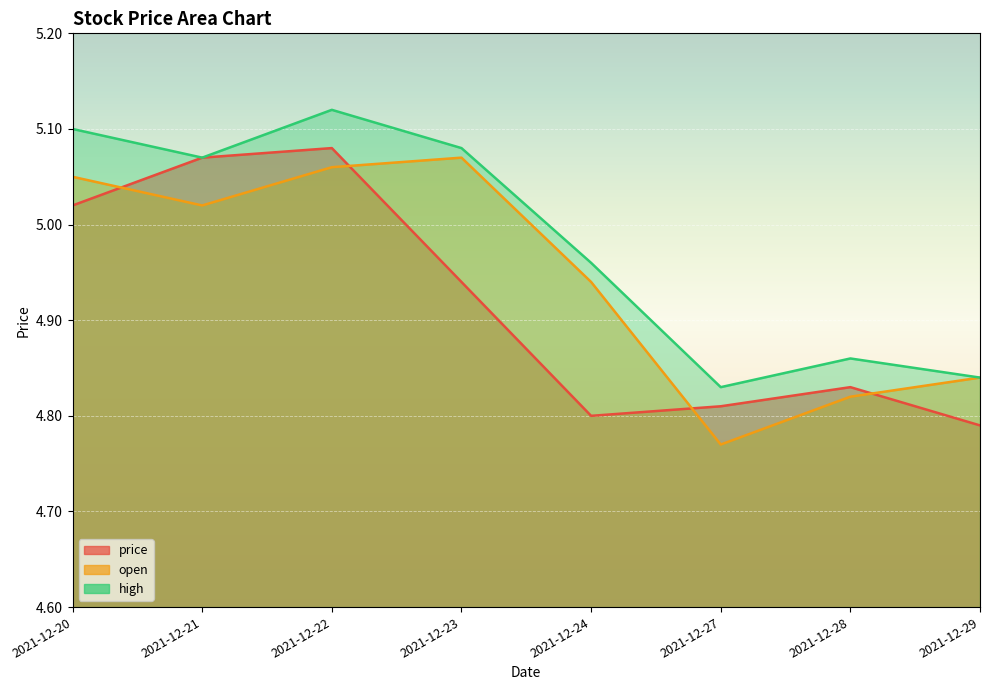

What is the approximate value of high at 2021-12-22?

5.1